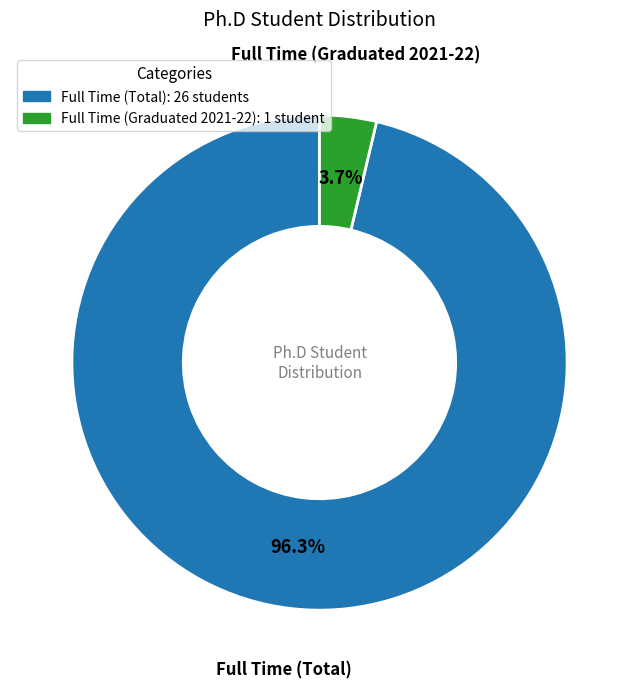

Is there a majority slice in this chart?

Yes